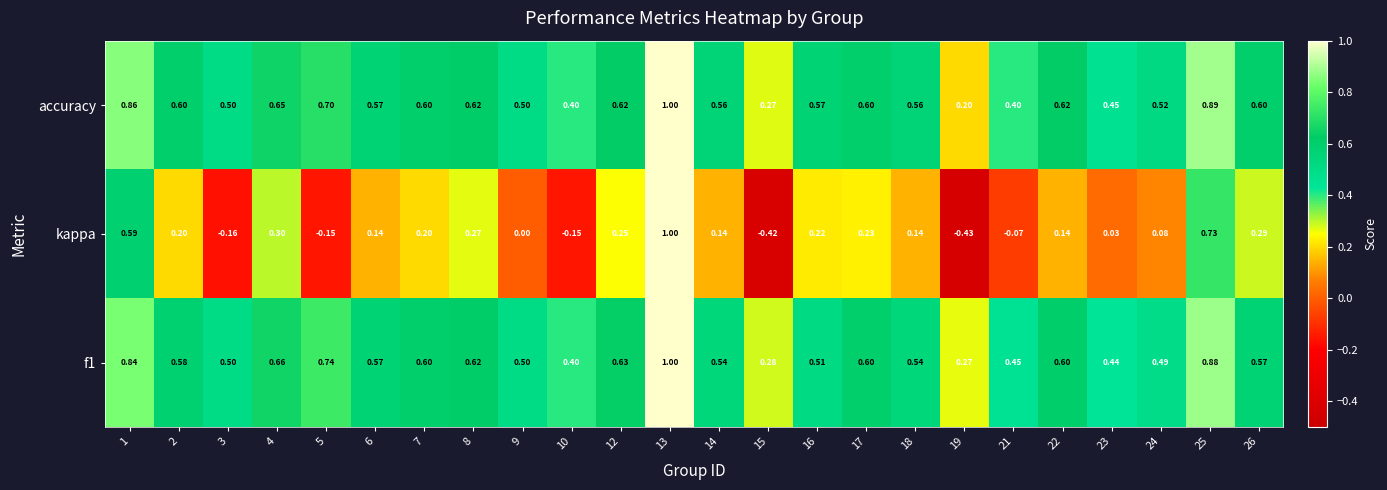

Which series has the largest total across all categories?

accuracy